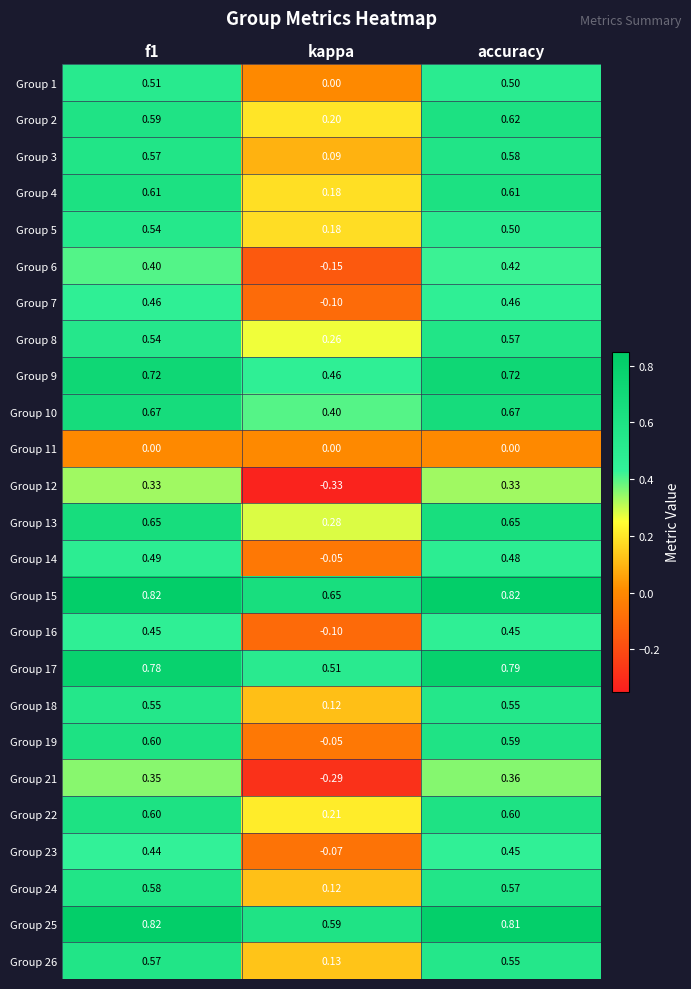

At which label does Group 7 reach its minimum?

kappa